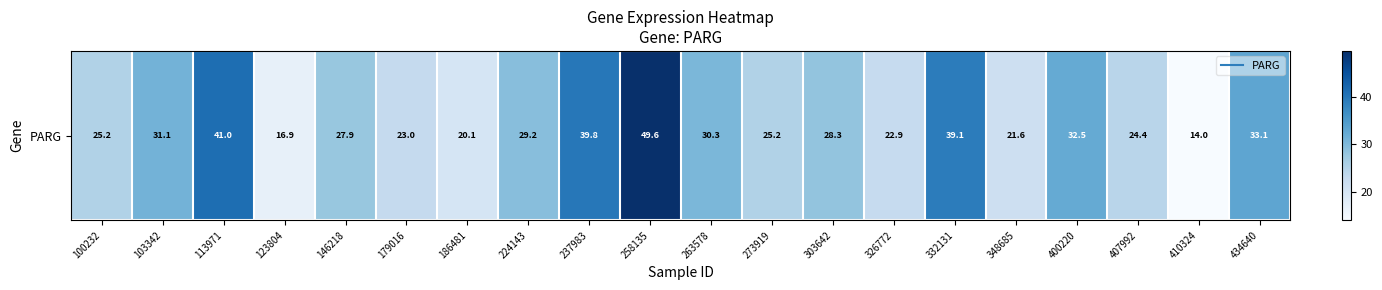

What is the minimum value shown in the chart?

14.0